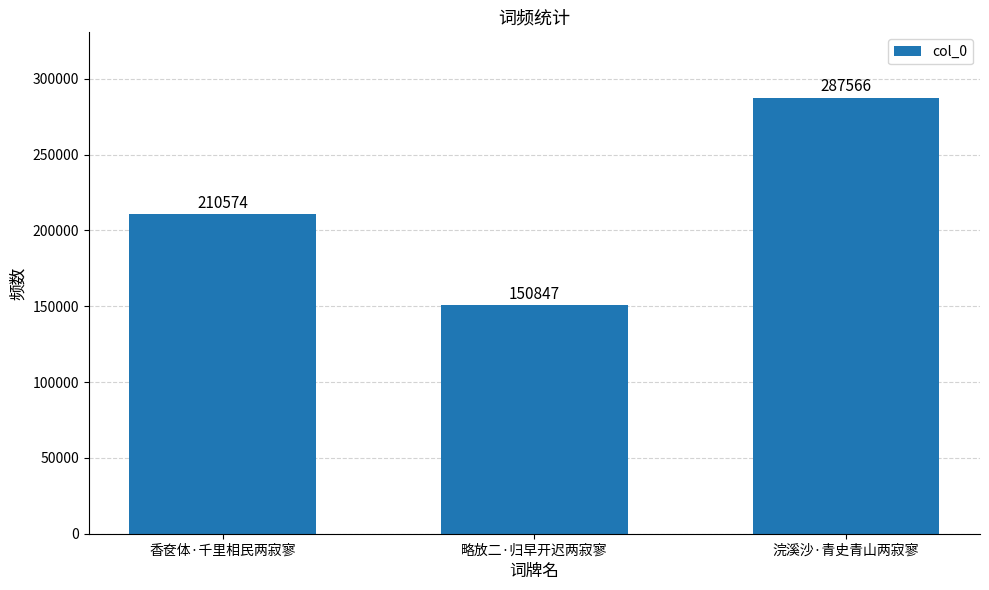

Read the value at 浣溪沙·青史青山两寂寥.

287566